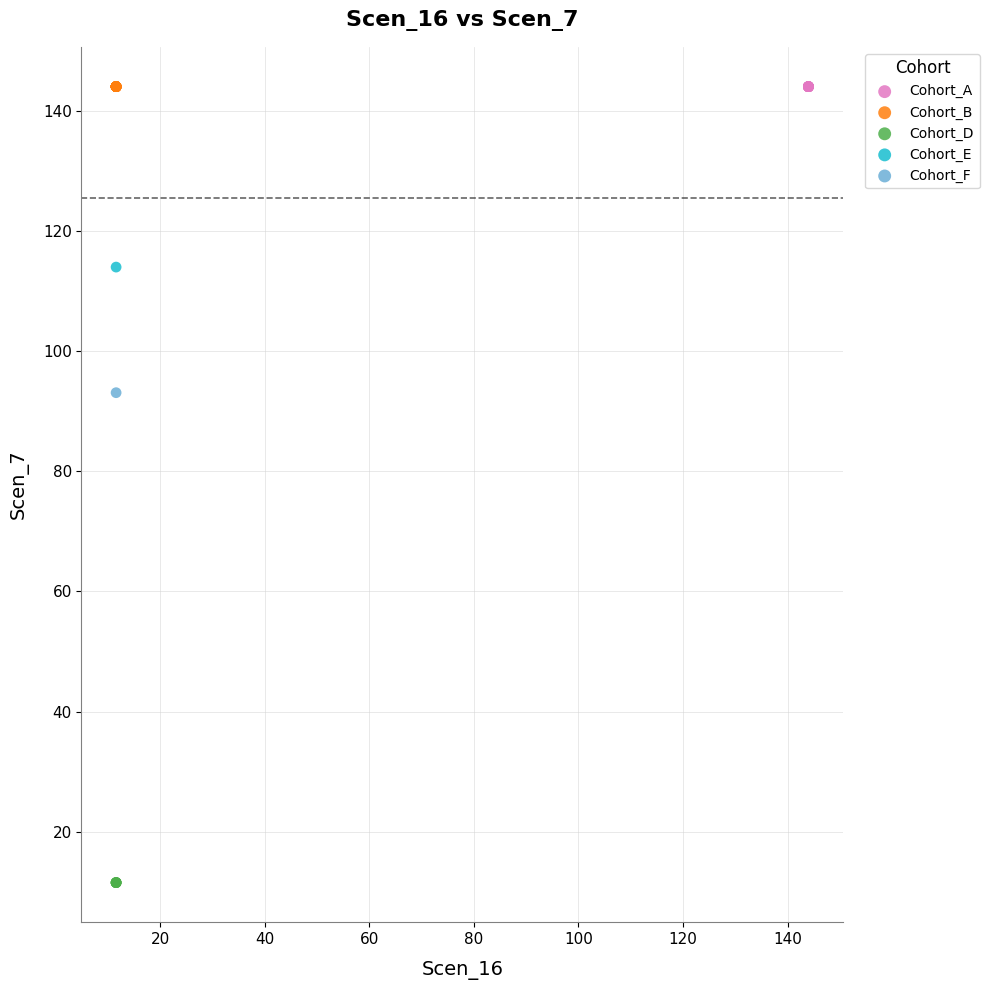

Which series reaches the minimum Y coordinate?

Cohort_D